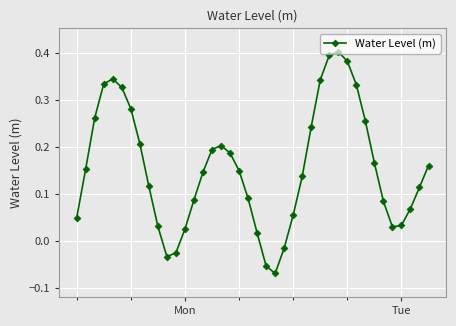

What is the difference between the maximum and minimum values?

0.5